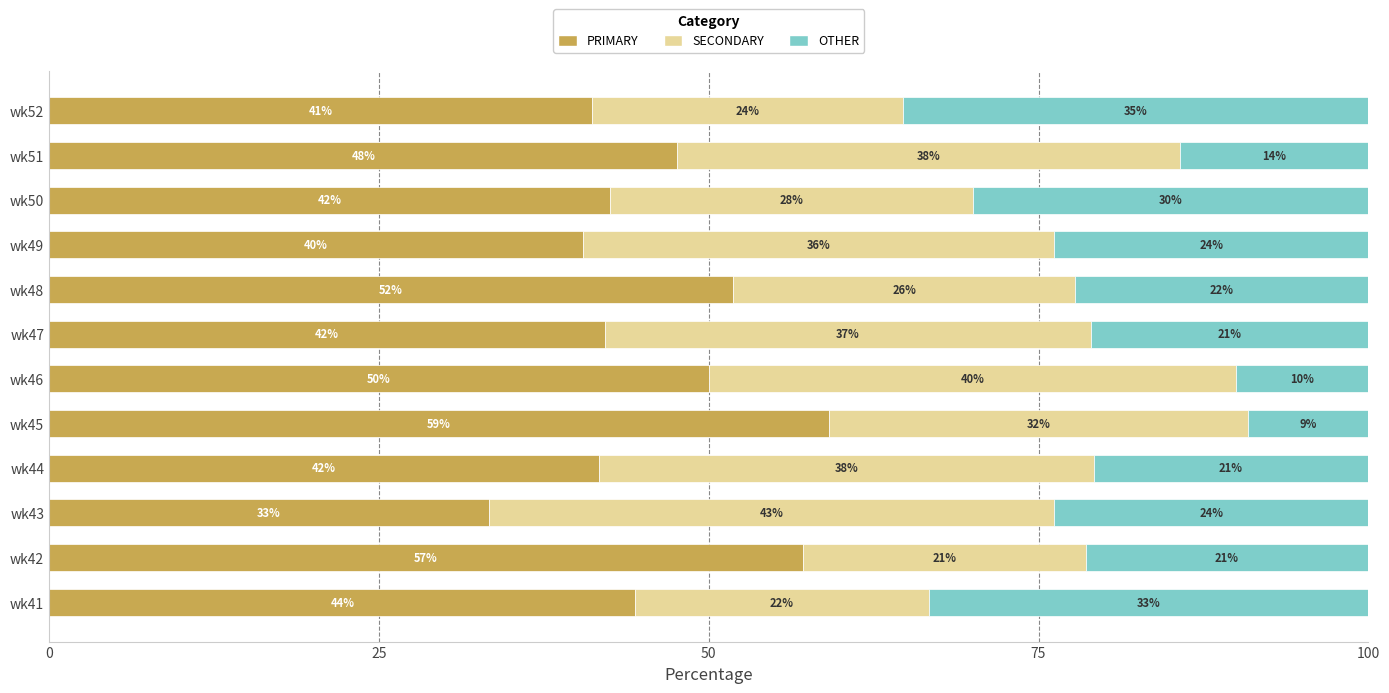

What is the maximum value for PRIMARY?

59.1